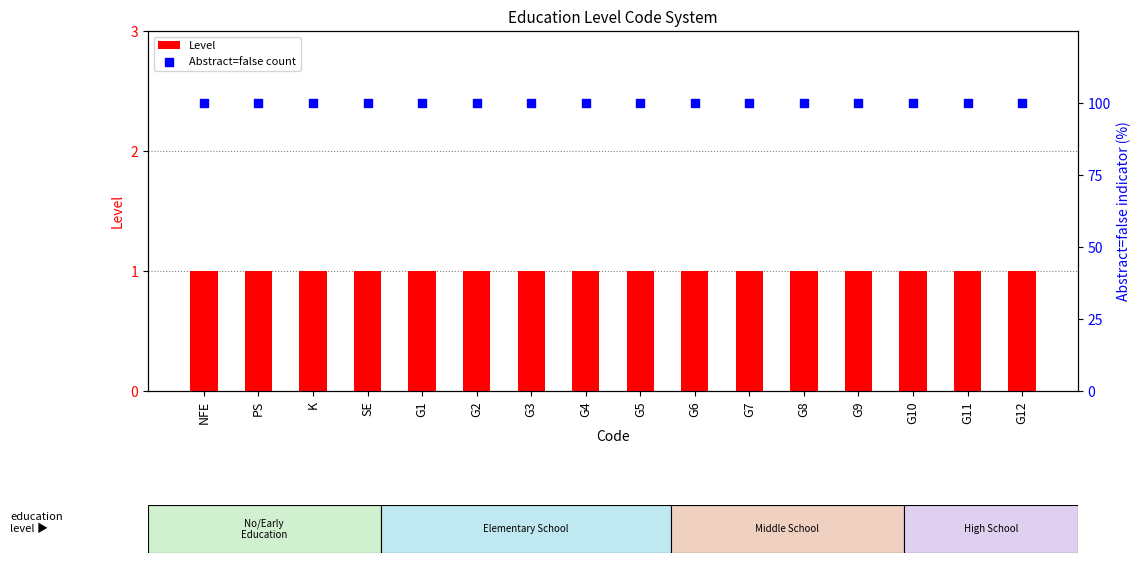

Is the value of Level at G9 greater than the value of Abstract=false count at G3?

No